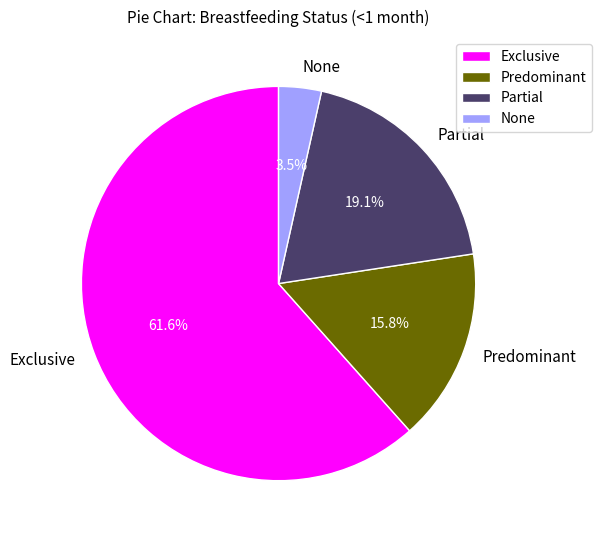

What percentage do Predominant and None together represent?

19.3%